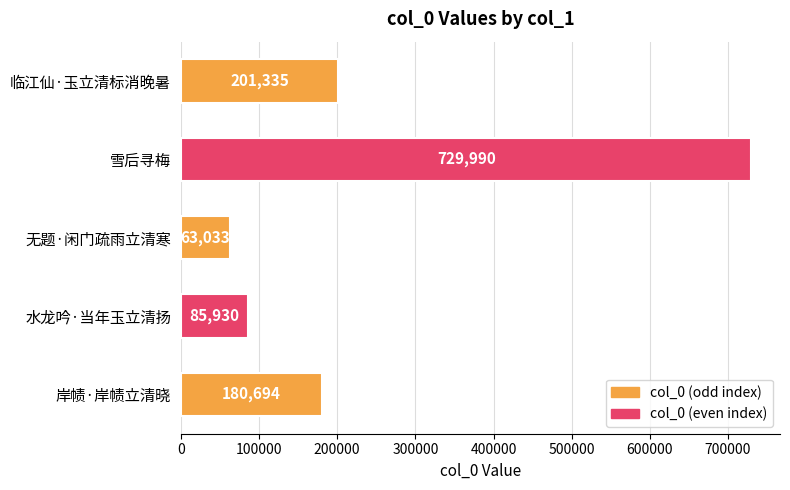

What is the difference between the second highest and second lowest values?

115405